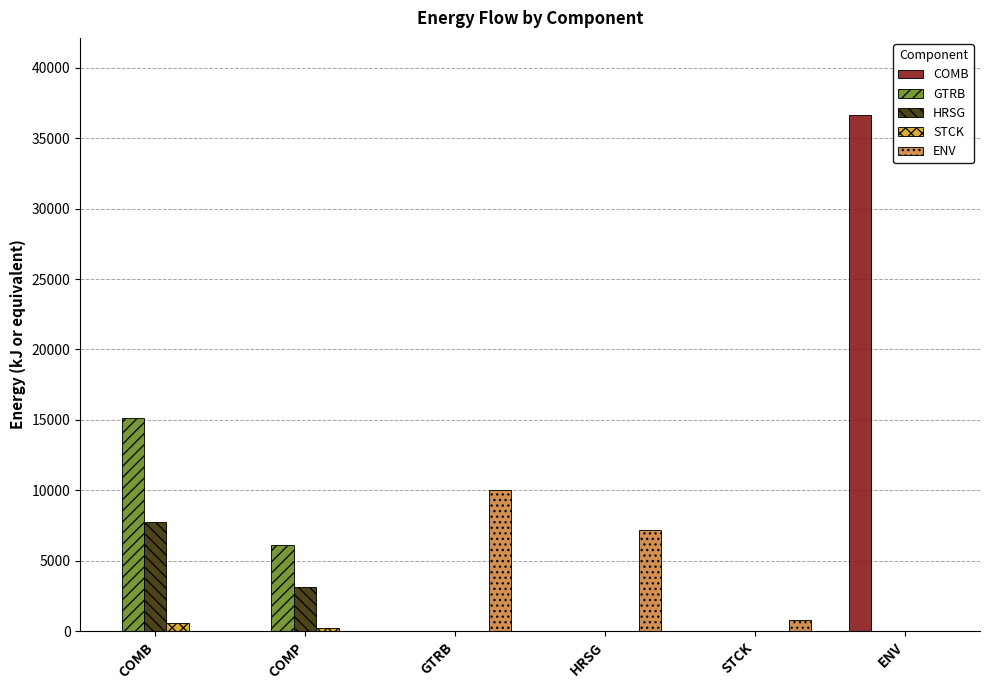

Is it true that HRSG equals 3134.6 at COMP?

True